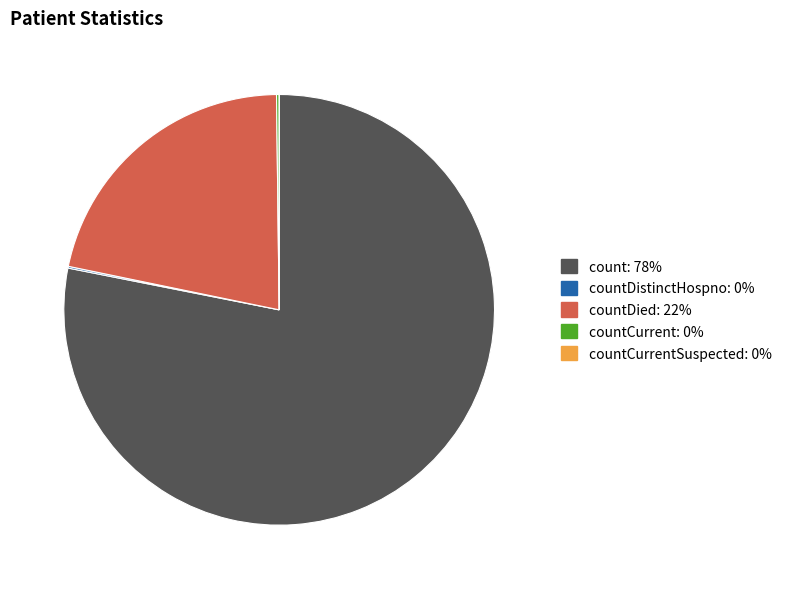

Is there a majority slice in this chart?

Yes